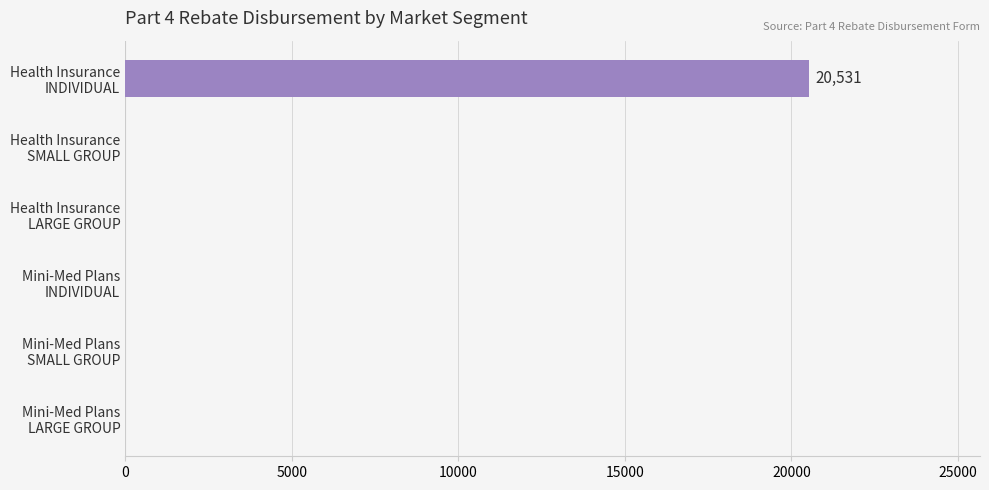

What is the sum of all values?

20531